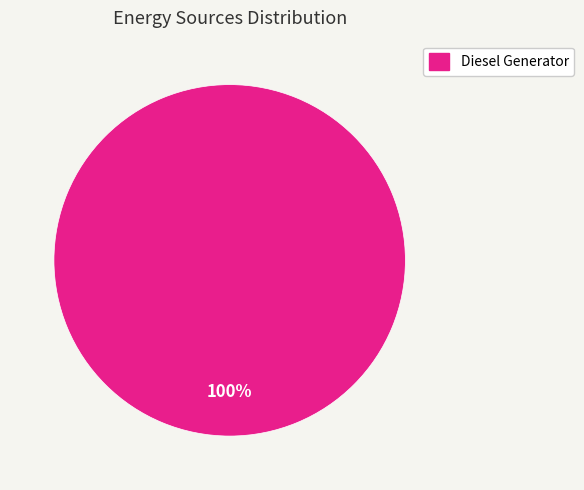

Is there any slice that represents more than half of the pie?

Yes